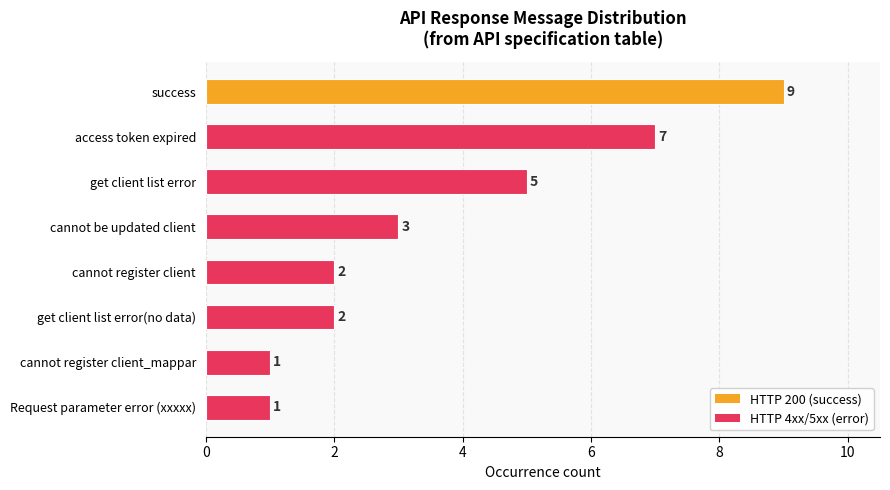

What is the sum of all values?

30